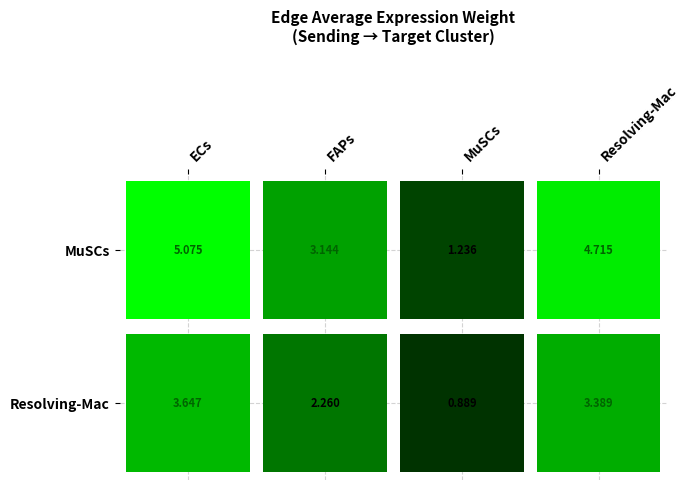

True or false: the data shows 4.6 at MuSCs_FAPs.

False